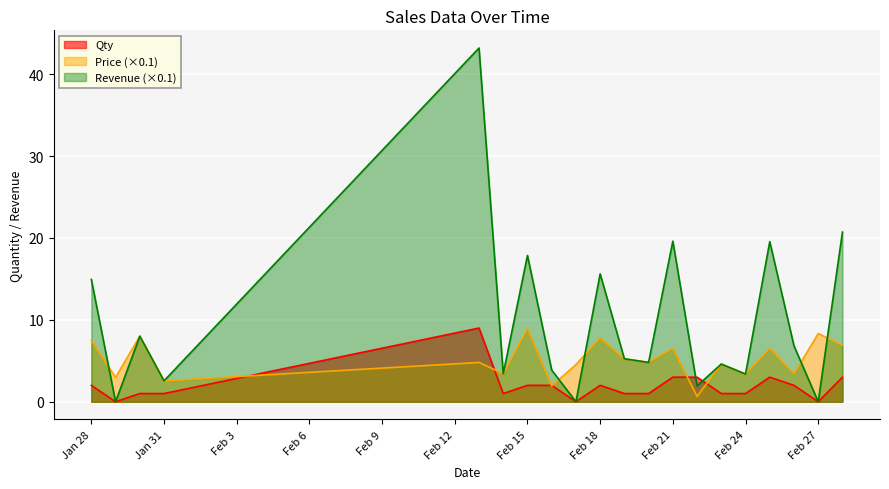

What is the difference between the maximum and minimum values in the Revenue series?

43.2